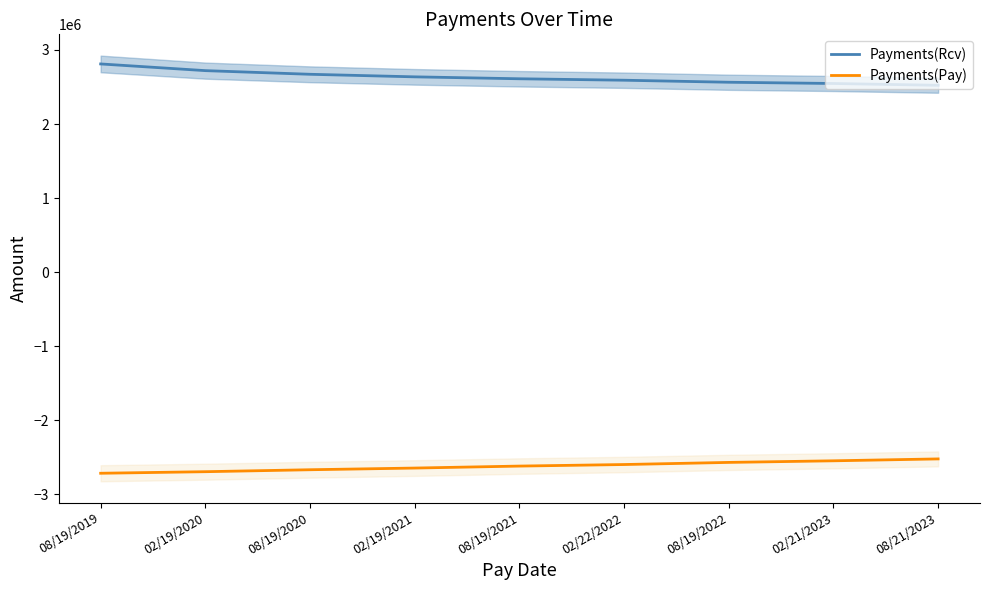

At which category is the sum across all series the highest?

08/19/2019